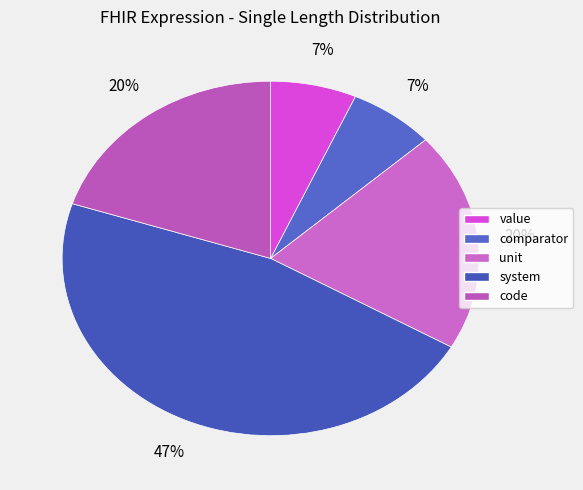

Rank the categories by value from lowest to highest.

value, comparator, unit, code, system